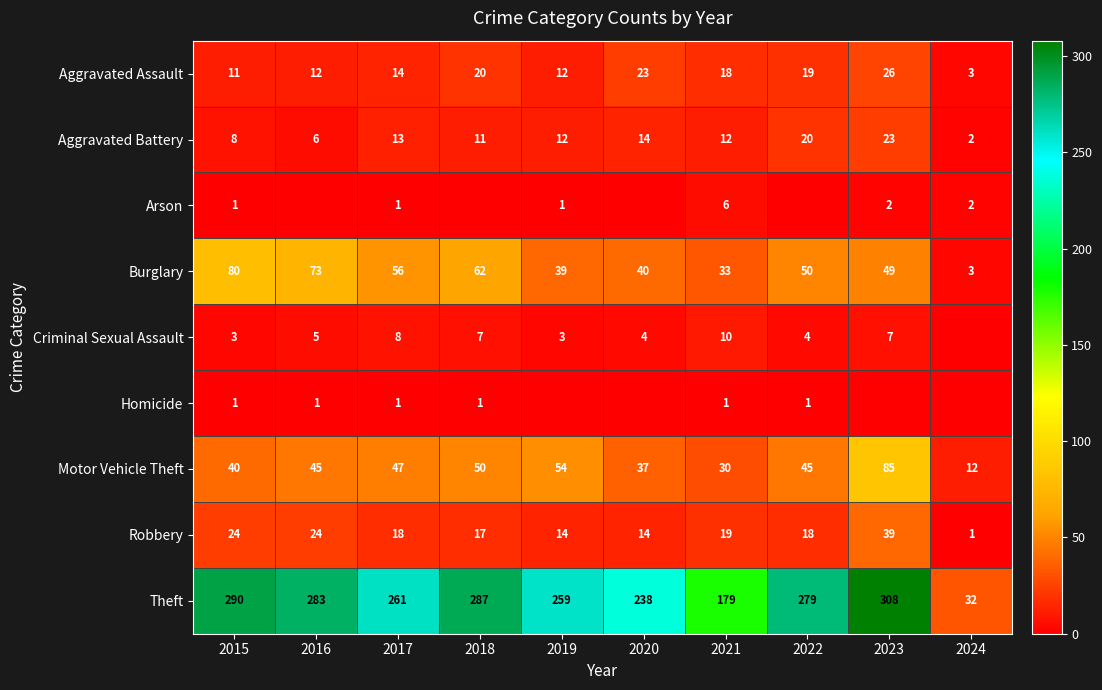

What is the total value across all series at 2017?

419